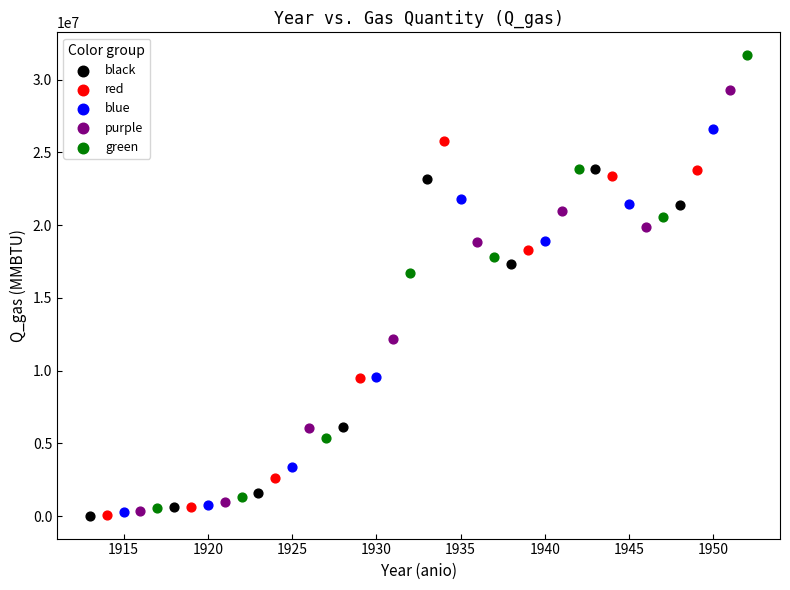

Which series reaches the maximum Y coordinate?

green